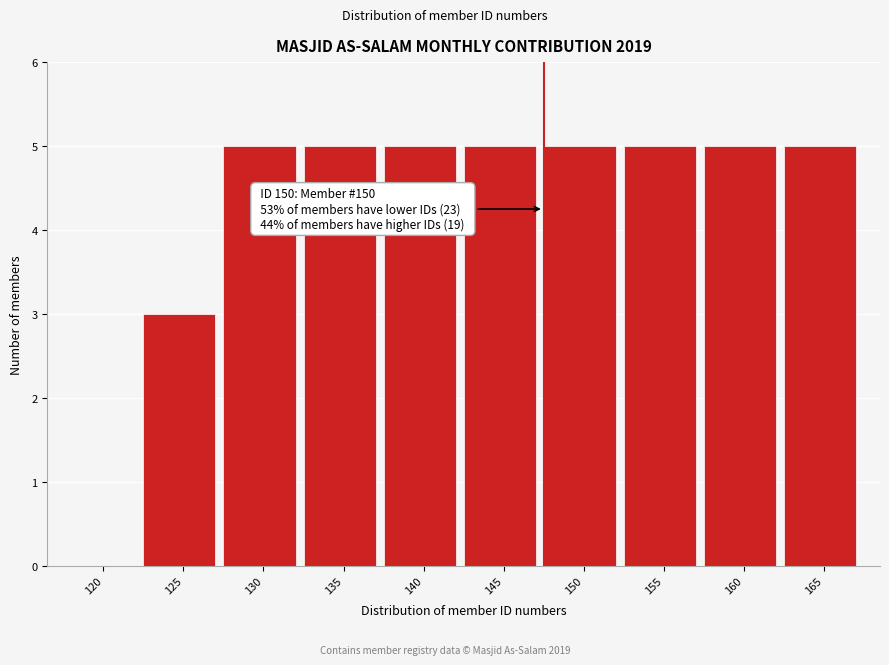

Reading left to right, list all the values displayed in this chart.

120=0	125=3	130=5	135=5	140=5	145=5	150=5	155=5	160=5	165=5